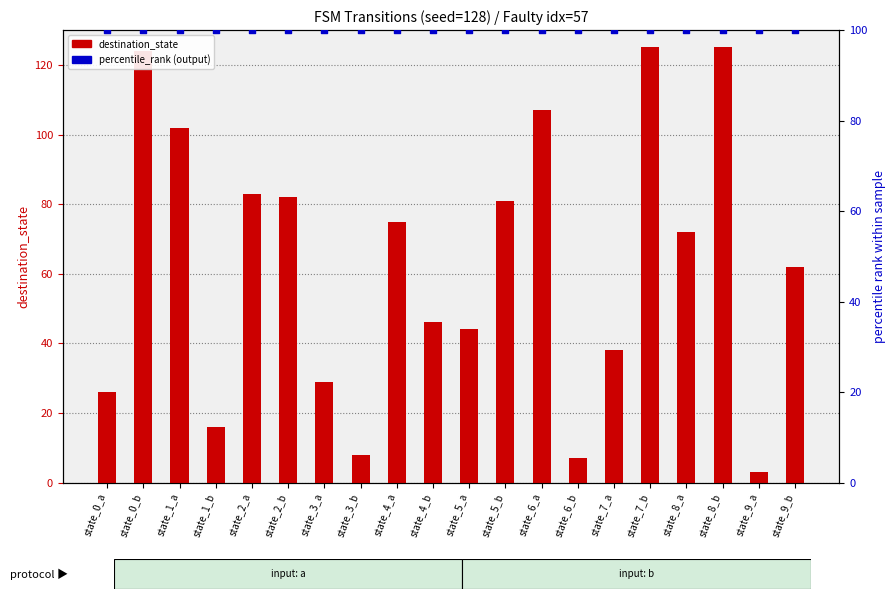

Is the value of percentile_rank (output) at state_0_b greater than the value of destination_state at state_0_a?

Yes